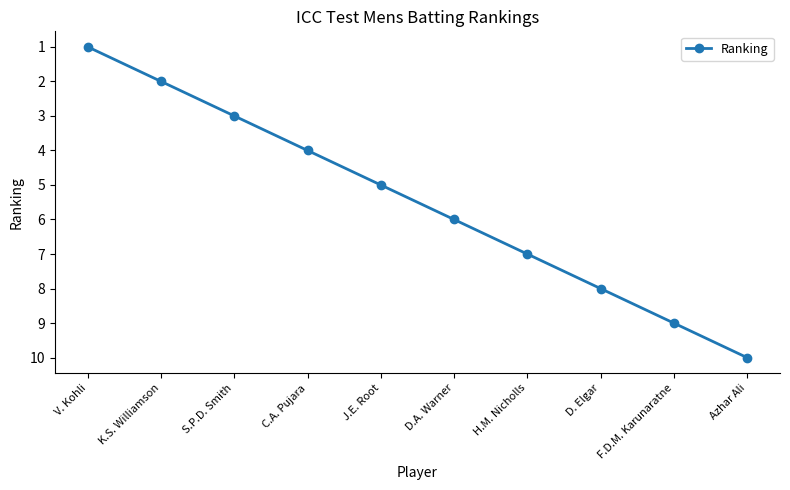

How many lines are shown in the chart?

1